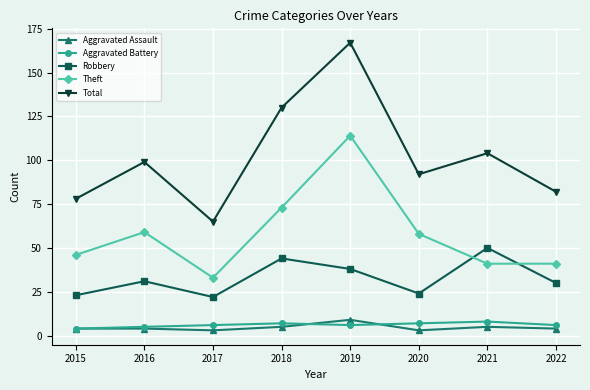

What is the greatest value displayed?

167